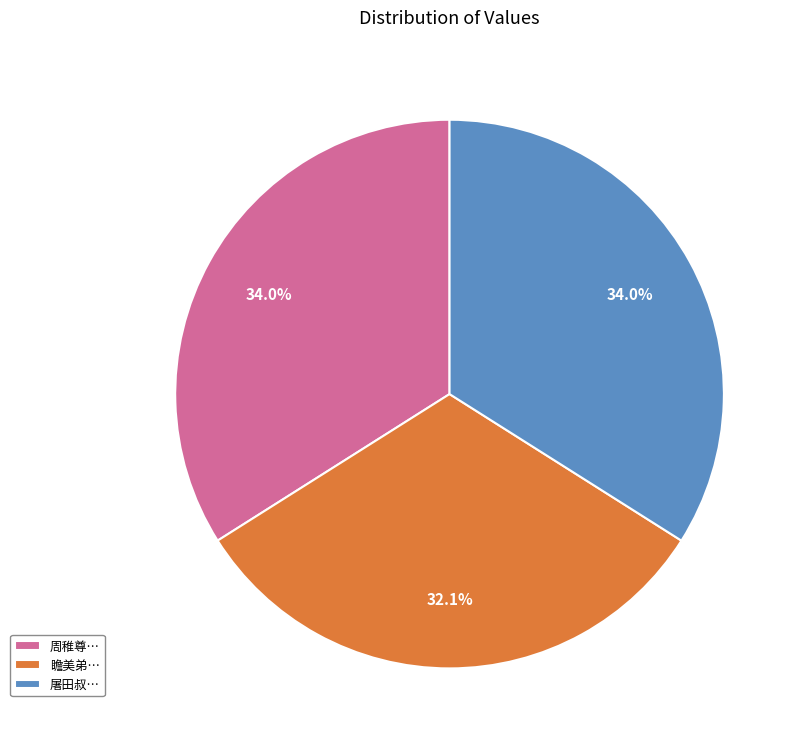

Which has a higher value, 瞻美弟… or 屠田叔…?

屠田叔…